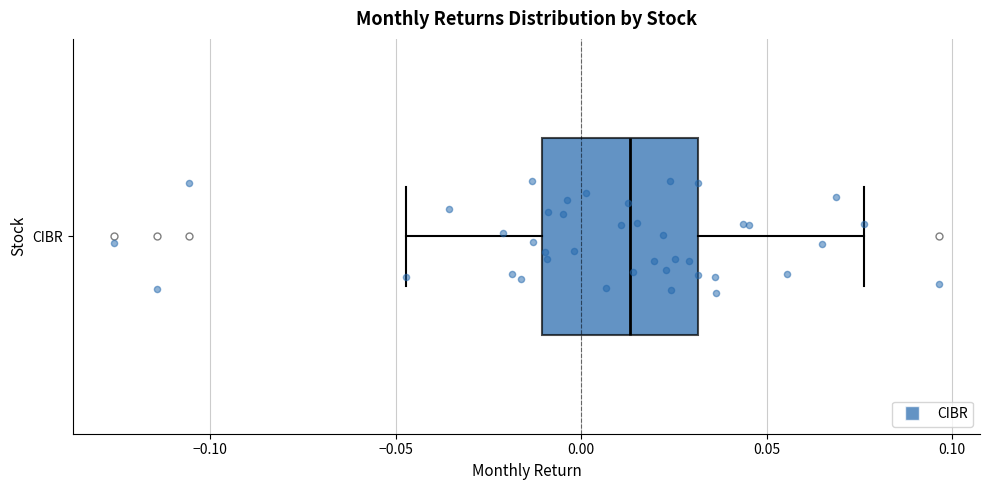

Transcribe this box plot: give where the median line is, the range the box spans, and where the two whiskers end, as read against the x-axis. The values are not printed on the chart, so give them approximately, as read against the axis.

median 0.015, box -0.010 to 0.030, whiskers -0.045 to 0.075